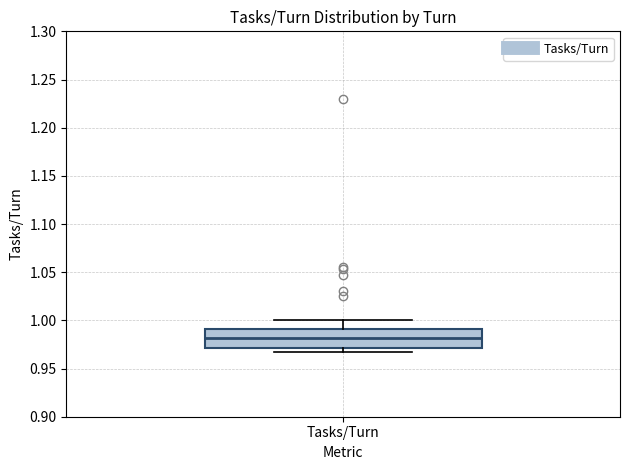

Read this box plot against the y-axis: the position of the median line, the range covered by the box, and the ends of both whiskers. The values are not printed on the chart, so give them approximately, as read against the axis.

median 0.980, box 0.970 to 0.990, whiskers 0.965 to 1.000